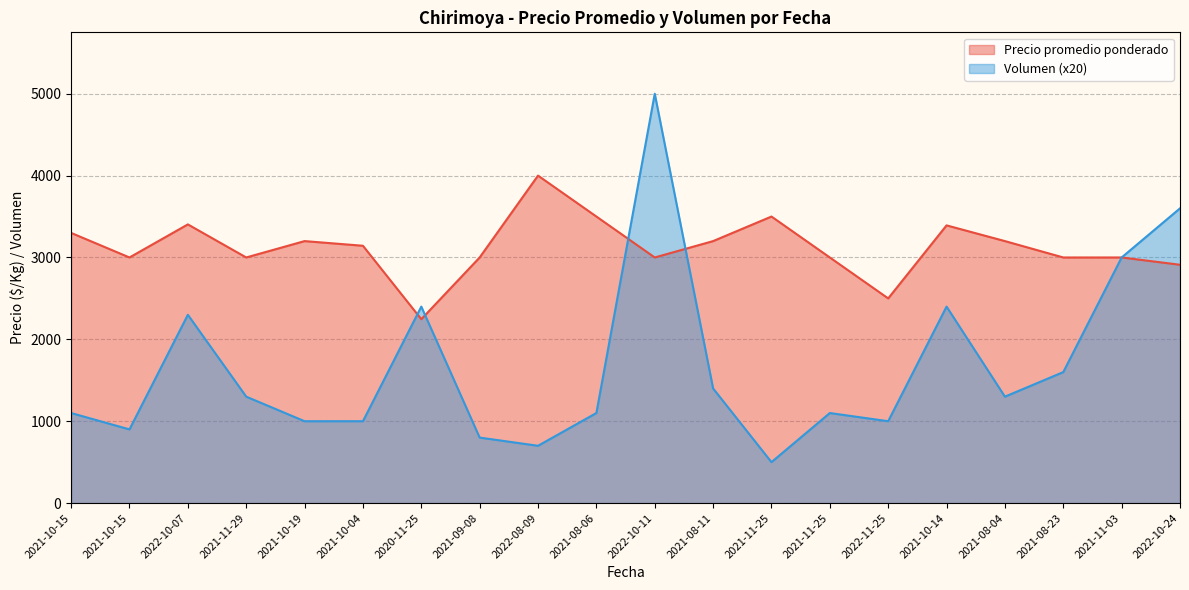

Reading left to right, extract all data points from this chart.

Precio promedio ponderado: 3300	3000	3404	3000	3200	3143	2246	3000	4000	3500	3000	3200	3500	3000	2500	3392	3200	3000	3000	2911
Volumen: 1100	900	2300	1300	1000	1000	2400	800	700	1100	5000	1400	500	1100	1000	2400	1300	1600	3000	3600